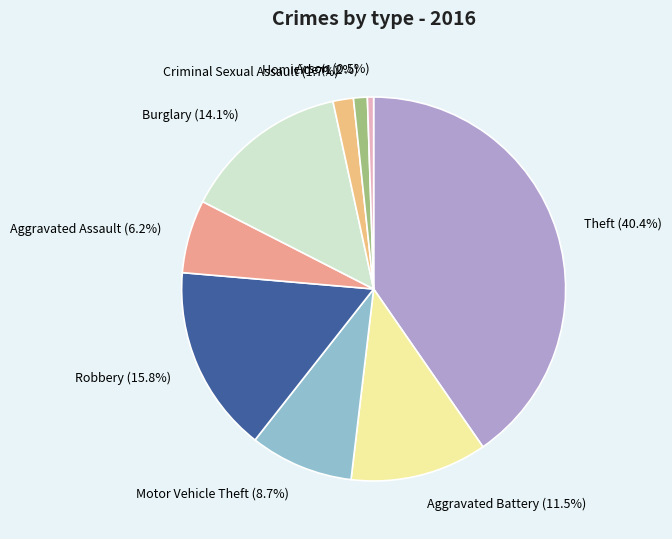

Is there any slice that represents more than half of the pie?

No